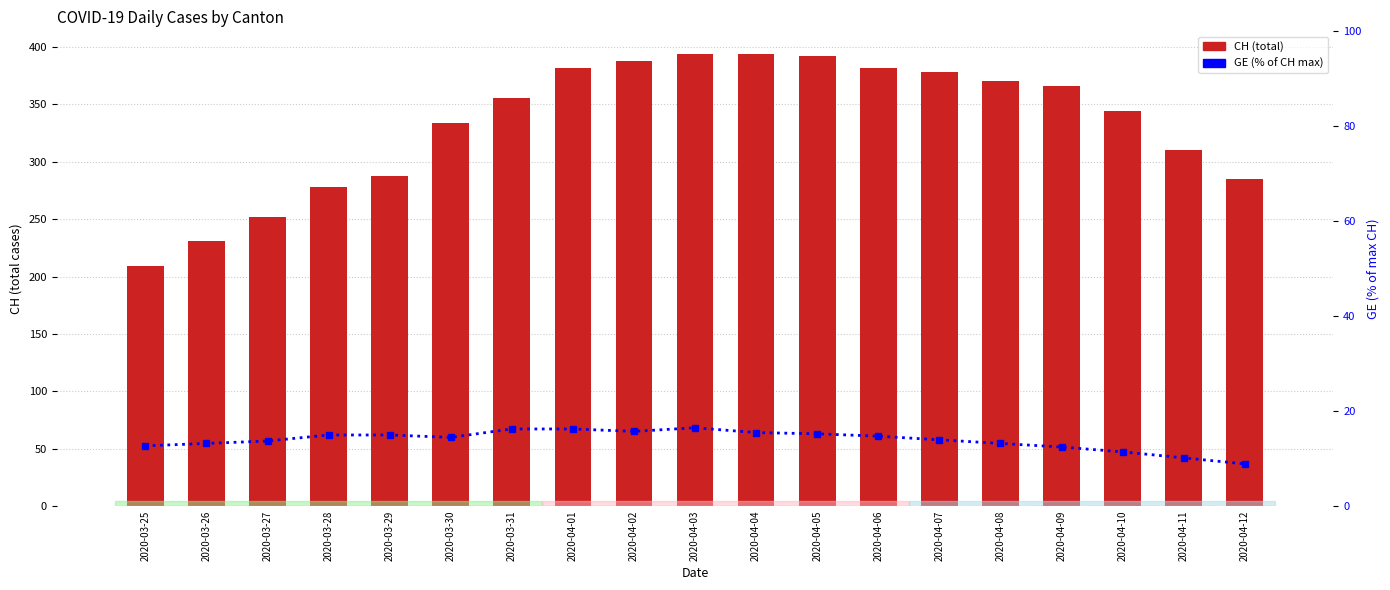

True or false: CH has a value of 89.2 at 2020-03-26.

False